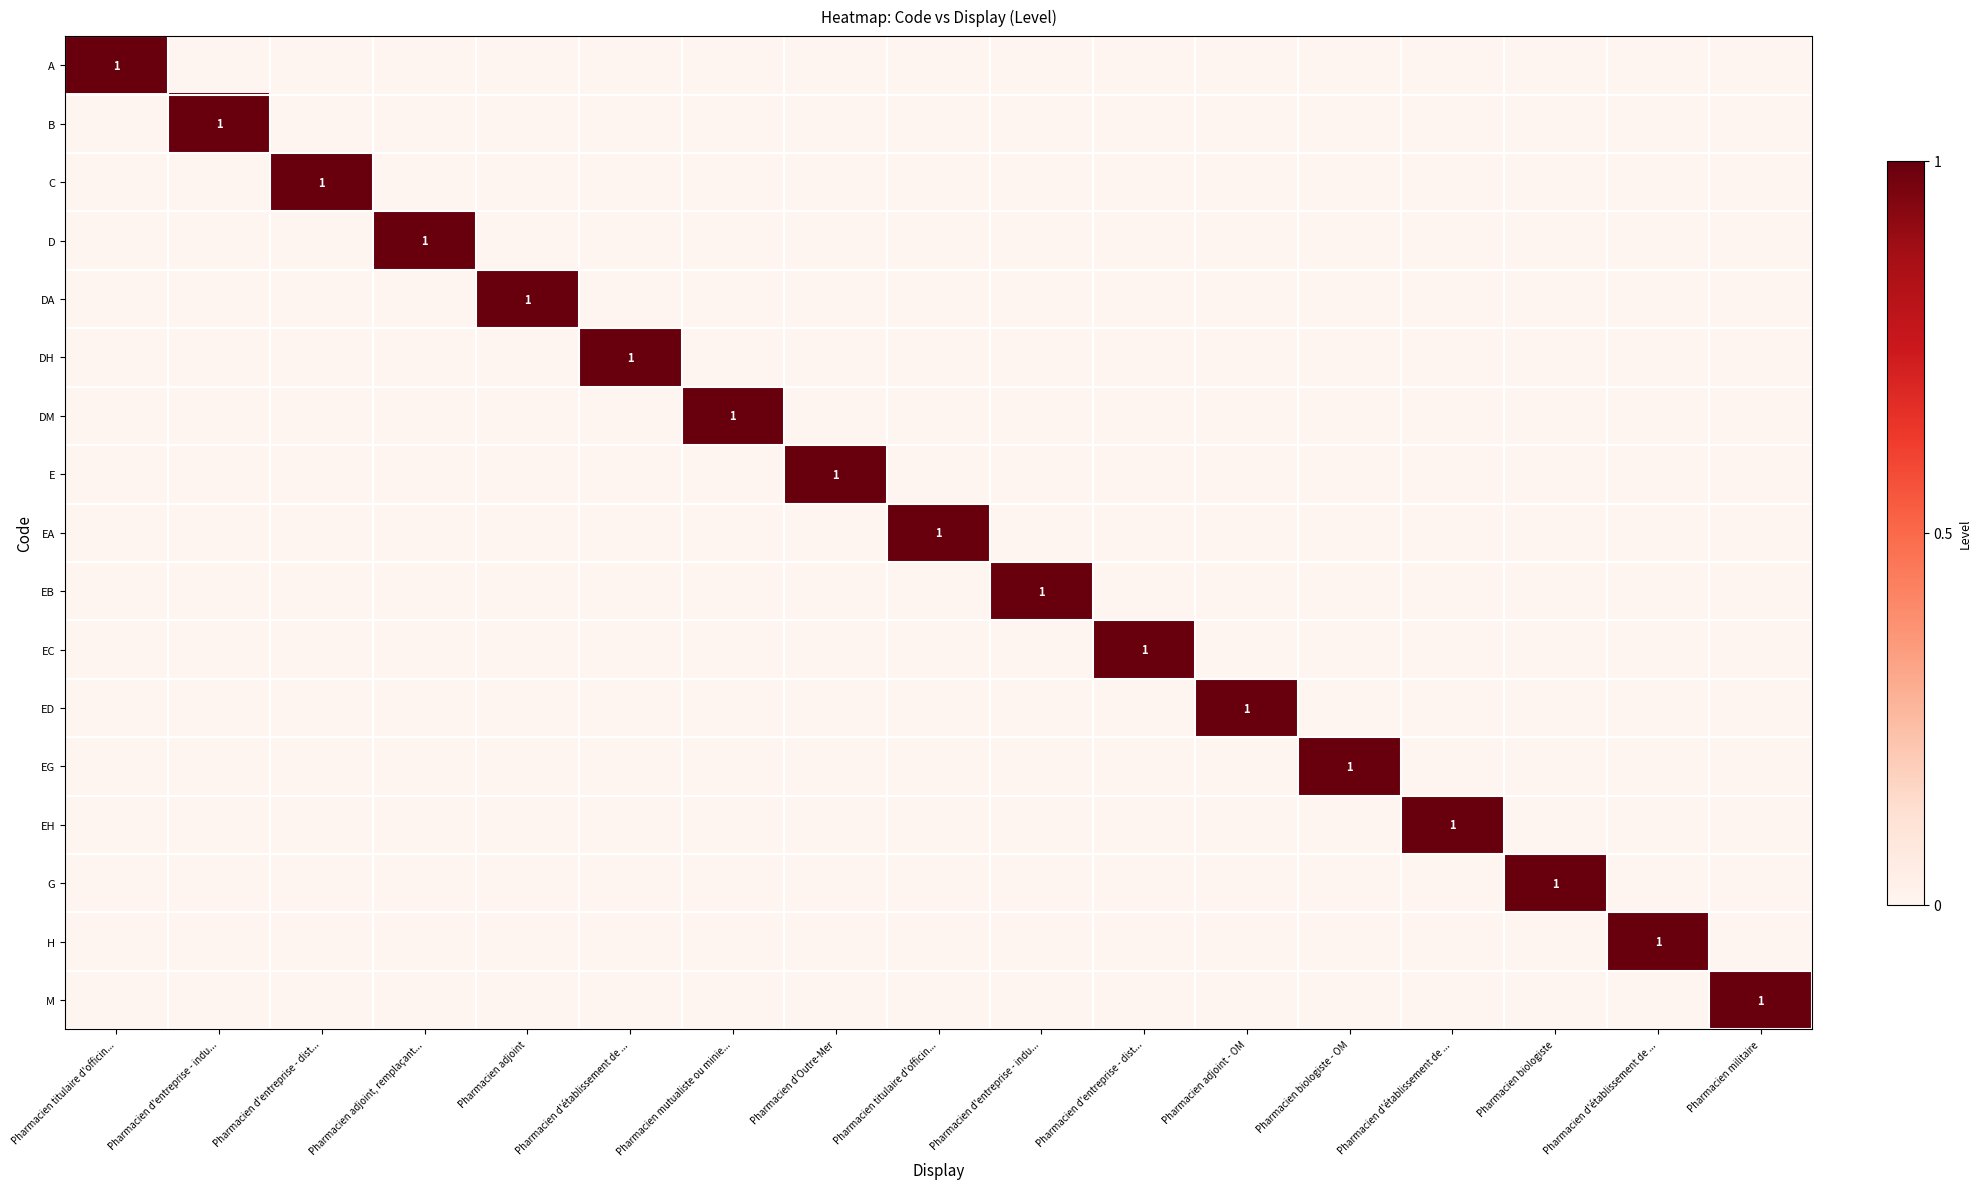

Is it true that G equals 0 at Pharmacien adjoint, remplaçant...?

True